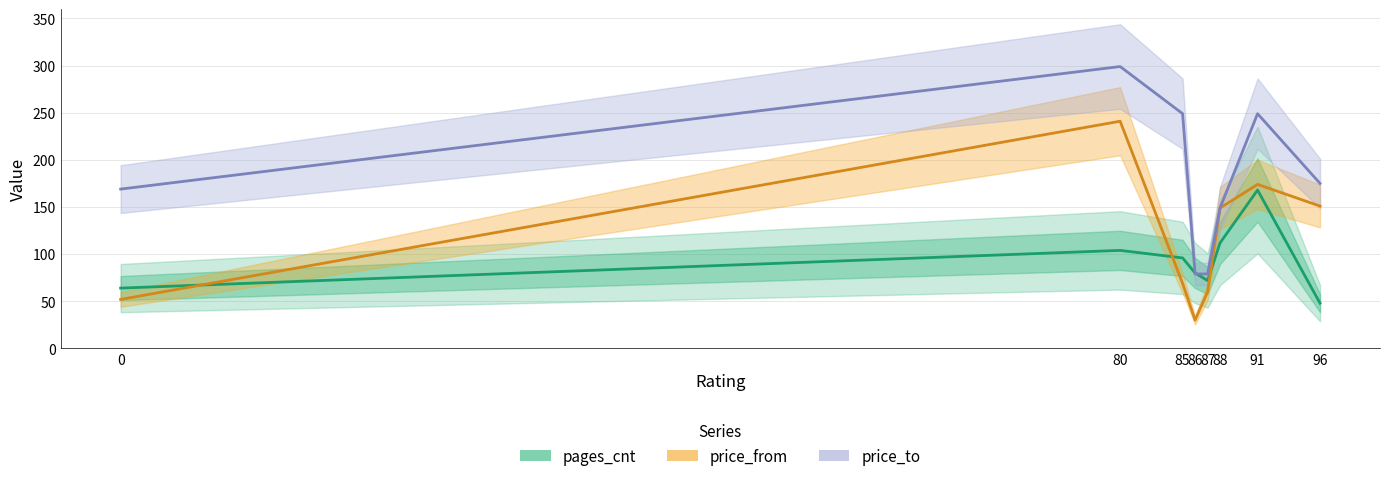

Is the value of price_to at 86 greater than the value of pages_cnt at 88?

No